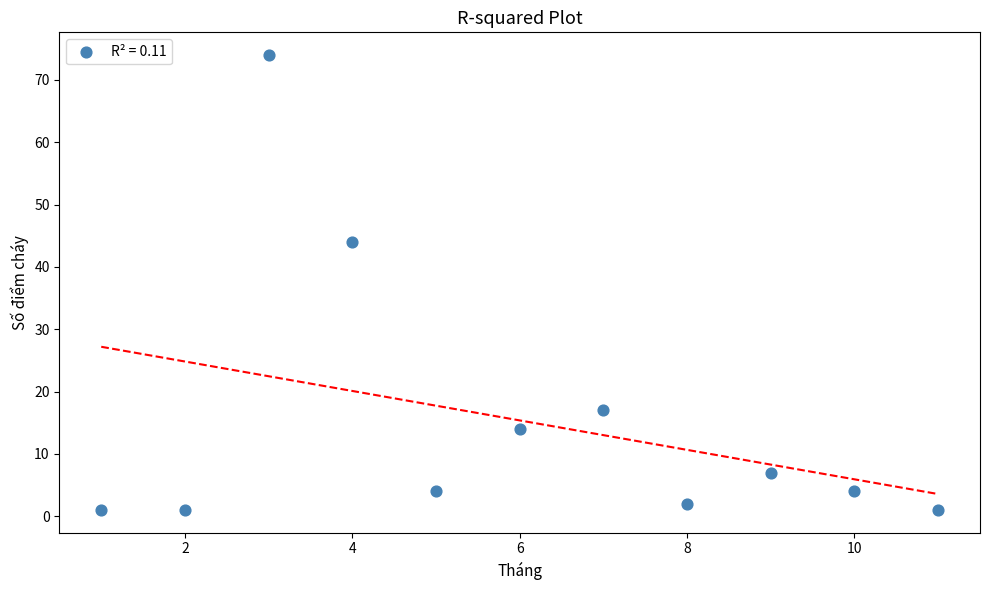

What Y value in the scatter plot is closest to 37?

44